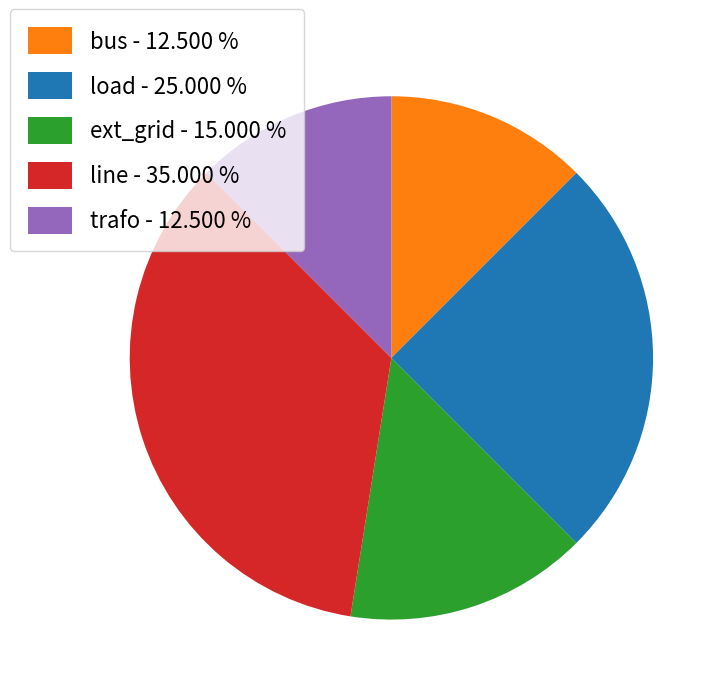

The ext_grid slice represents 15% of the pie. True or false?

True